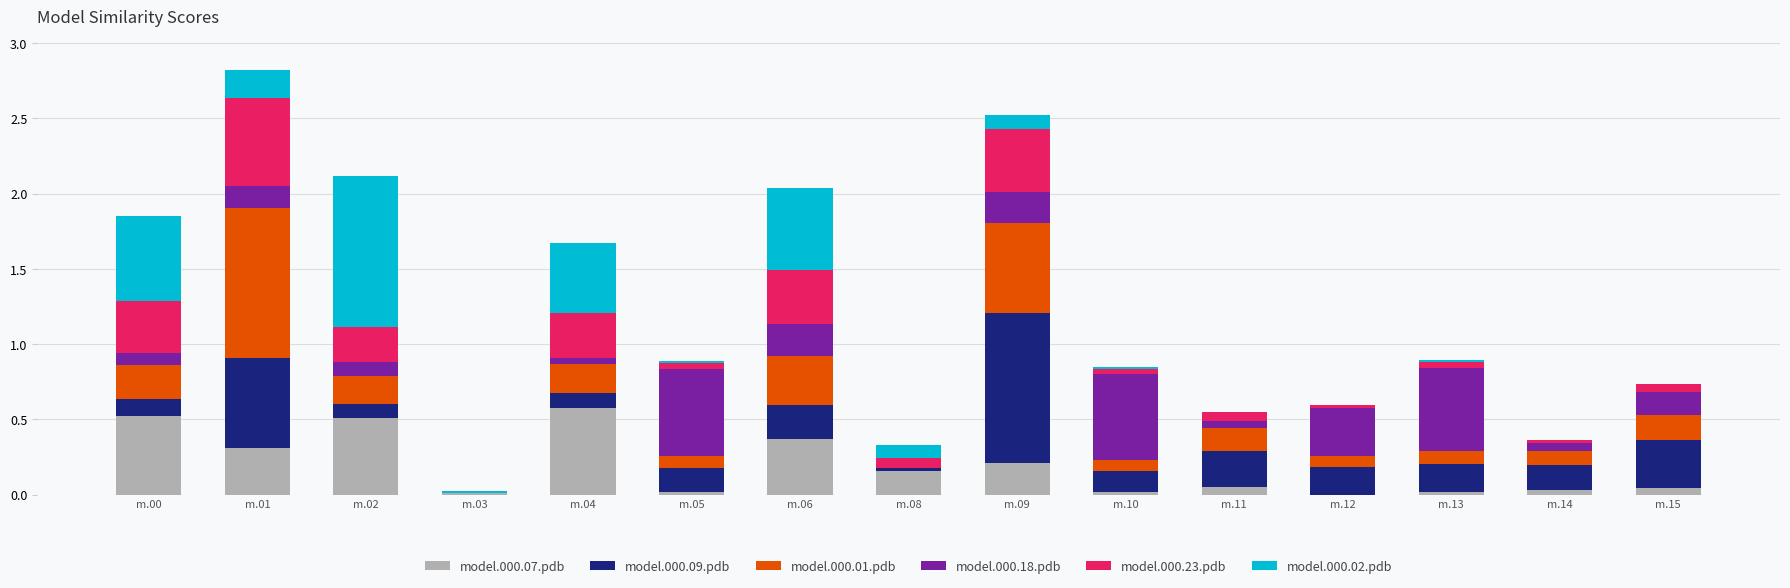

Is it true that model.000.07.pdb equals 0.0 at m.15?

True